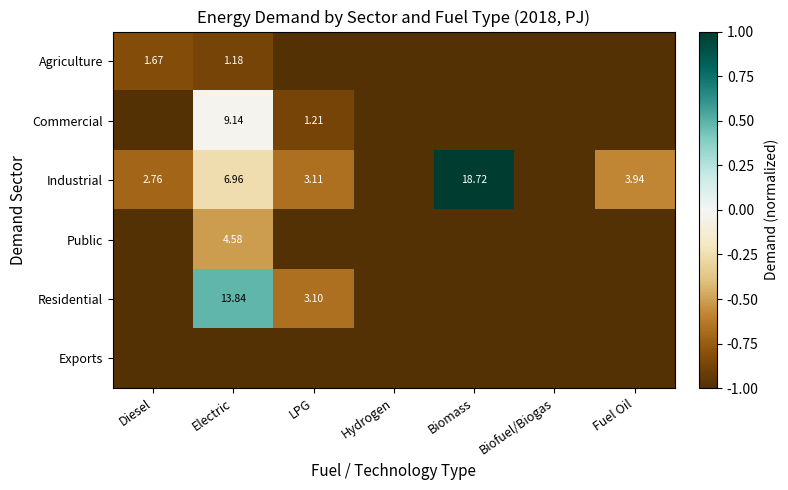

What is the minimum value for Exports?

-1.0